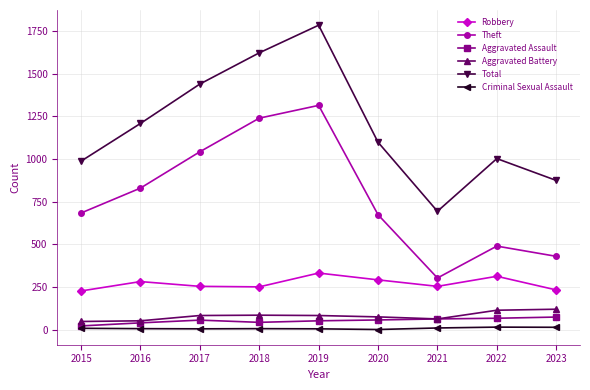

Is it true that Robbery equals 250 at 2018?

True